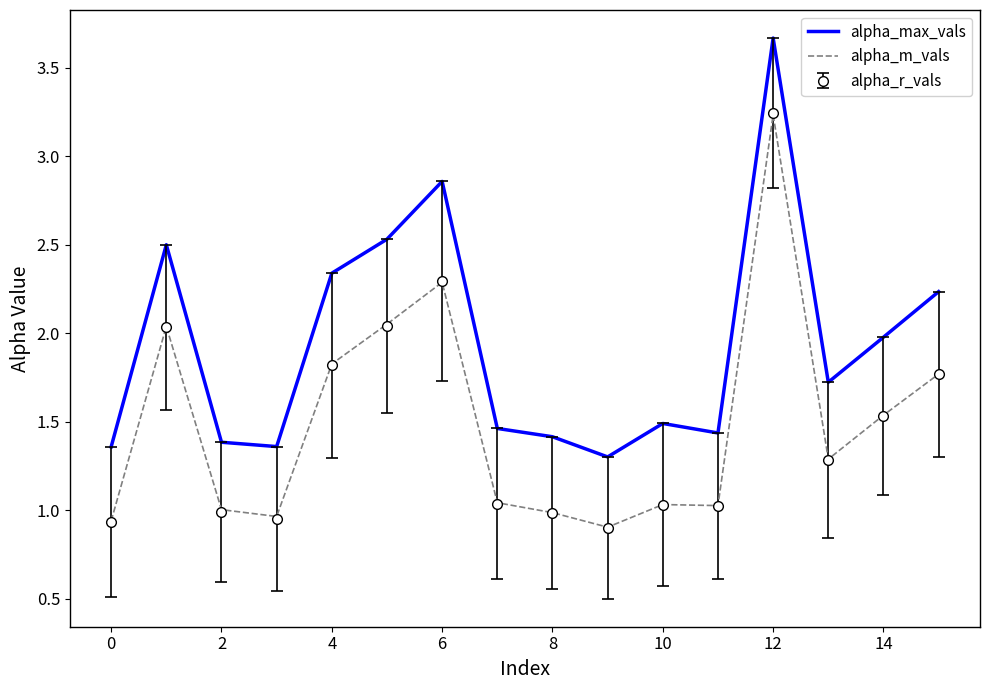

Which series has the largest total across all categories?

alpha_max_vals